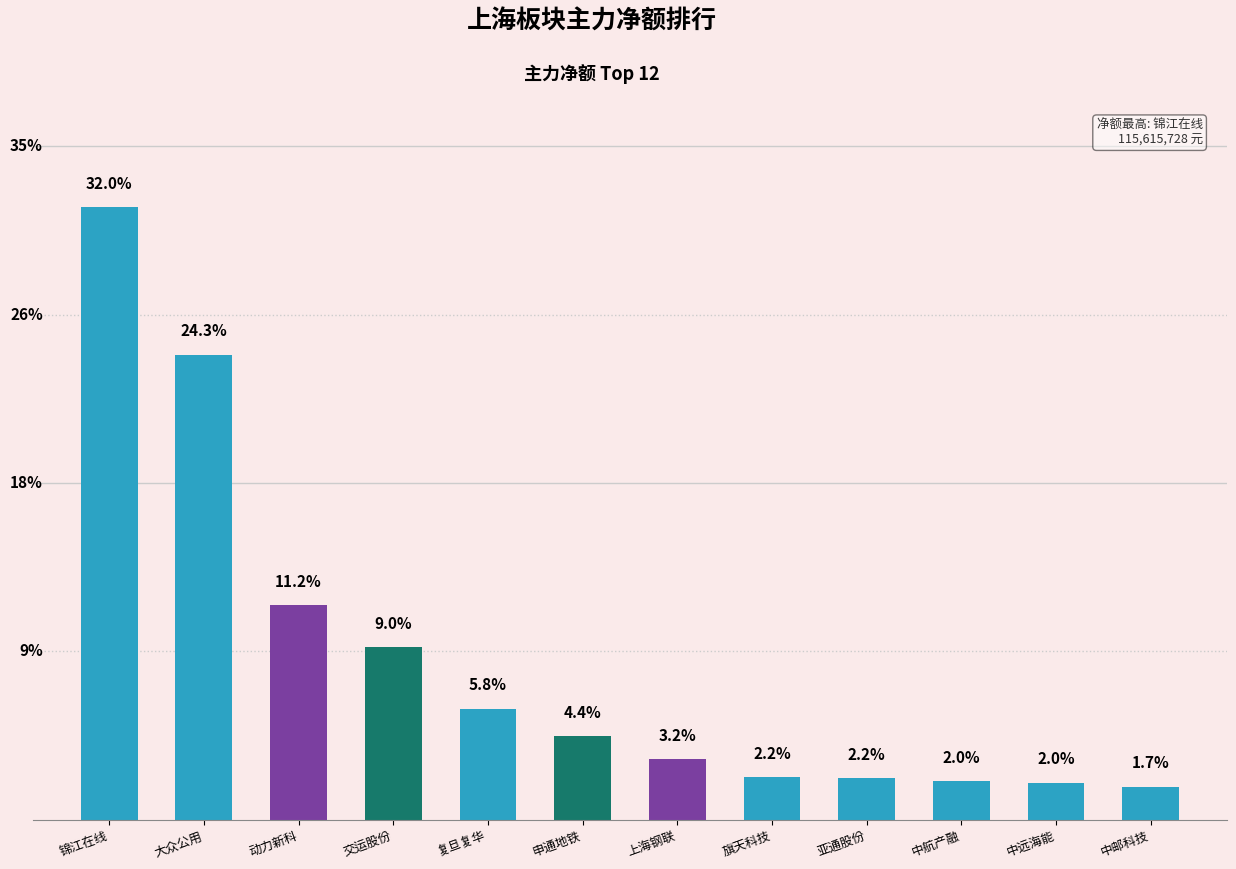

Does the chart contain any negative values?

No